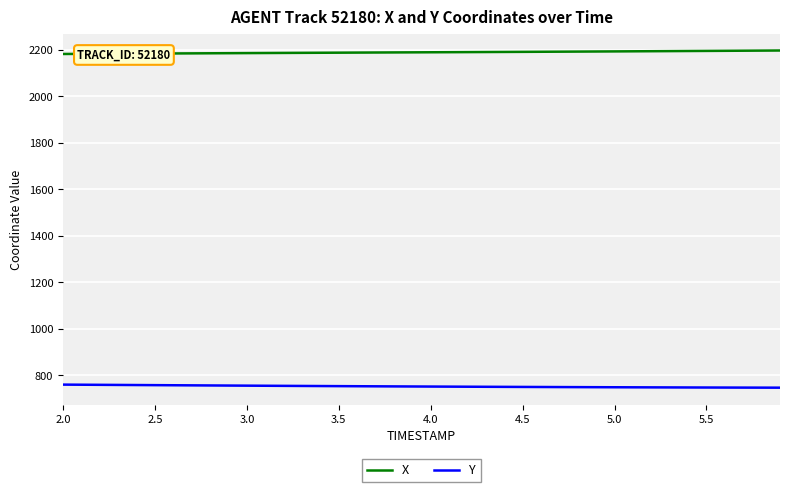

Does the chart display data point markers on the line(s)?

No